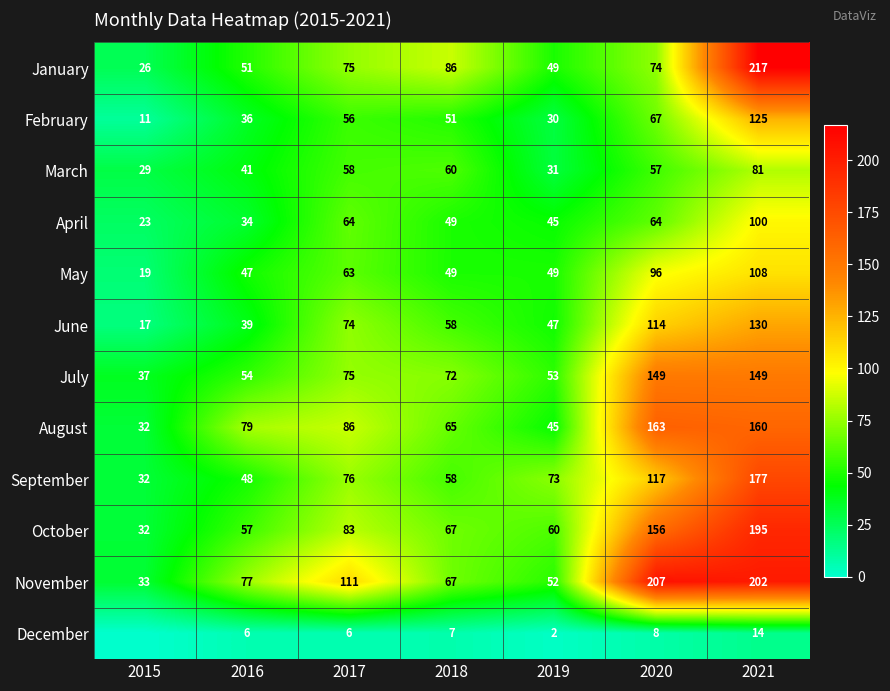

Rank the series at 2020 from lowest to highest value.

December, March, April, February, January, May, June, September, July, October, August, November